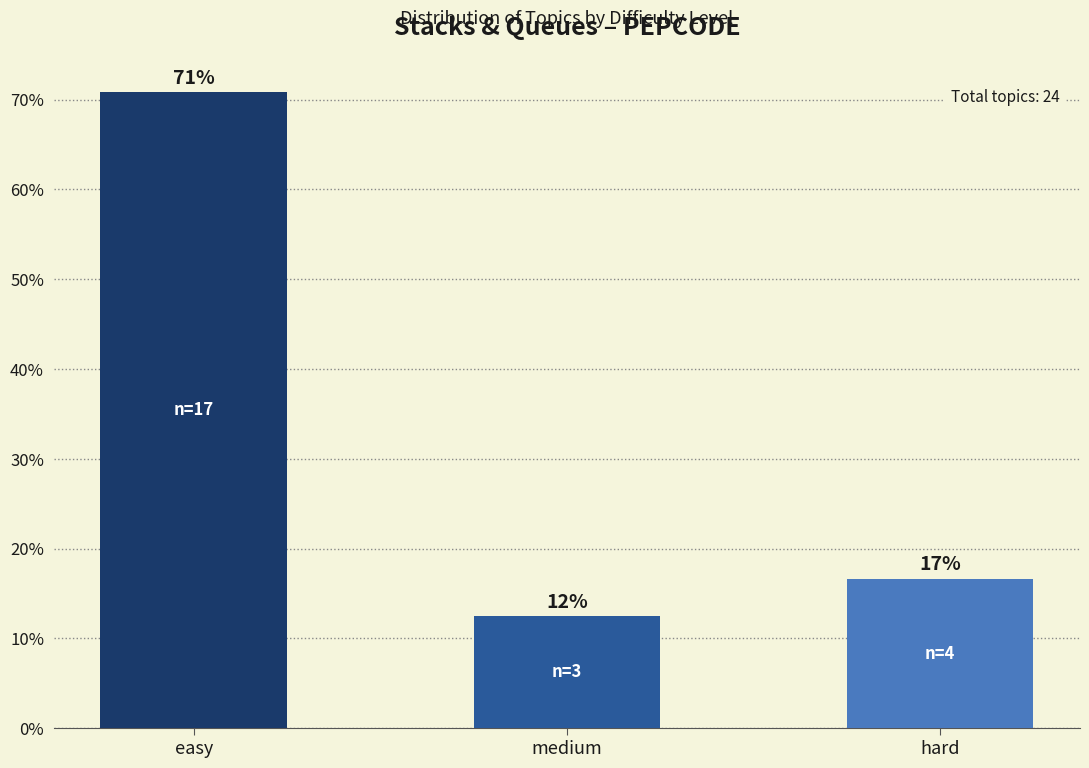

Rank the categories by value from lowest to highest.

medium, hard, easy